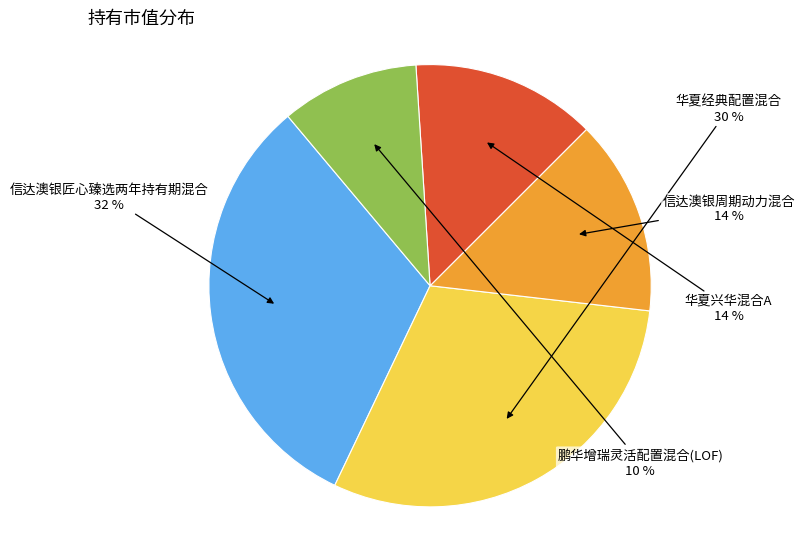

Is there a majority slice in this chart?

No